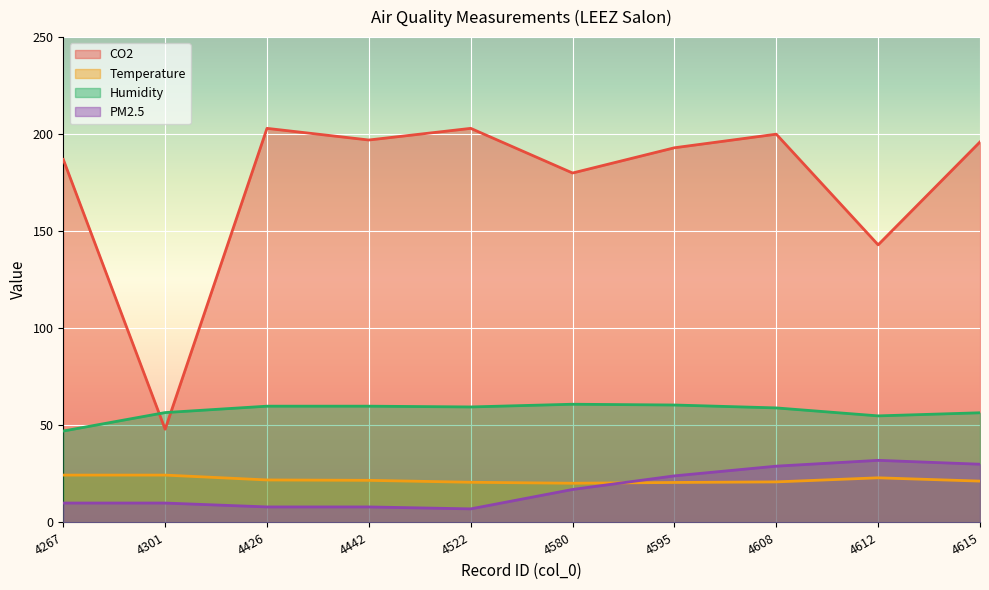

The value of Humidity at 4301 is 93.4. True or false?

False